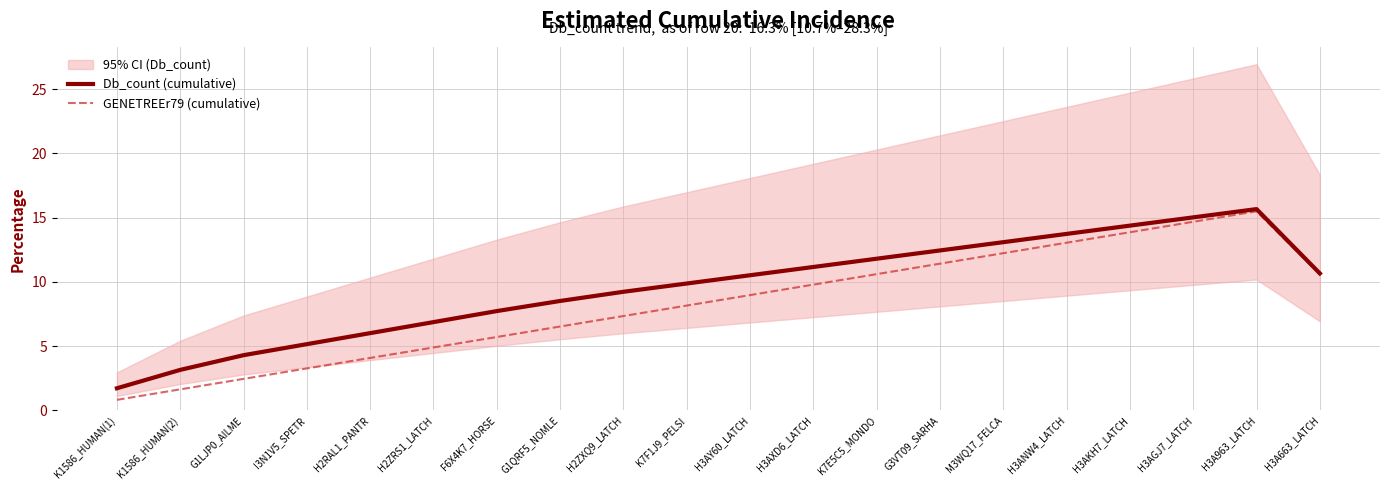

What is the label of the 8th point from the left?

G1QRF5_NOMLE